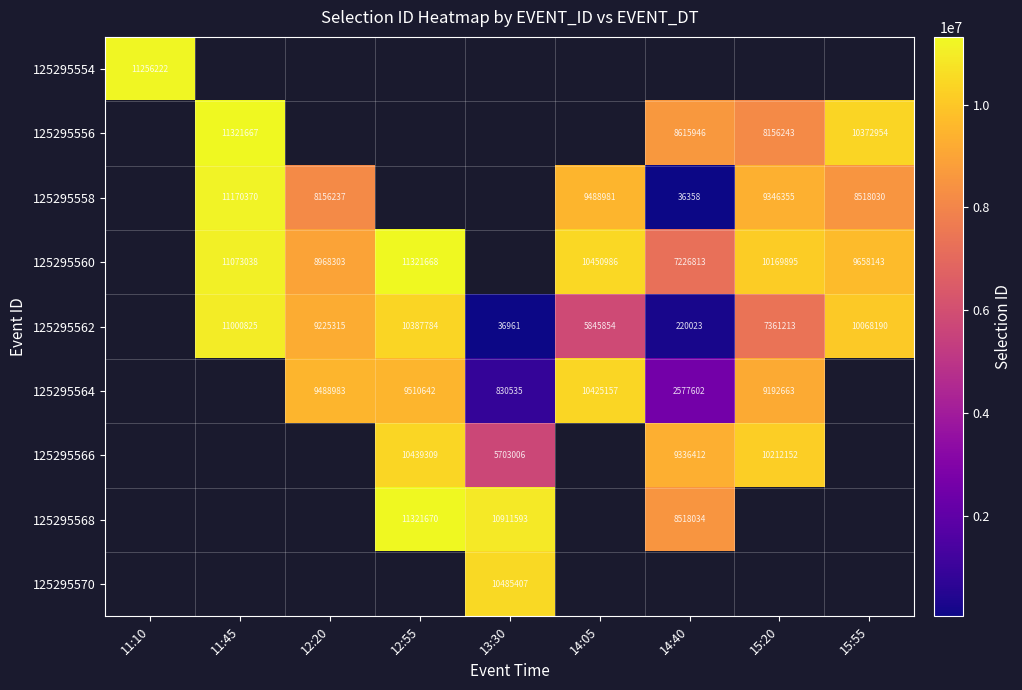

How many categories are shown in the chart?

9